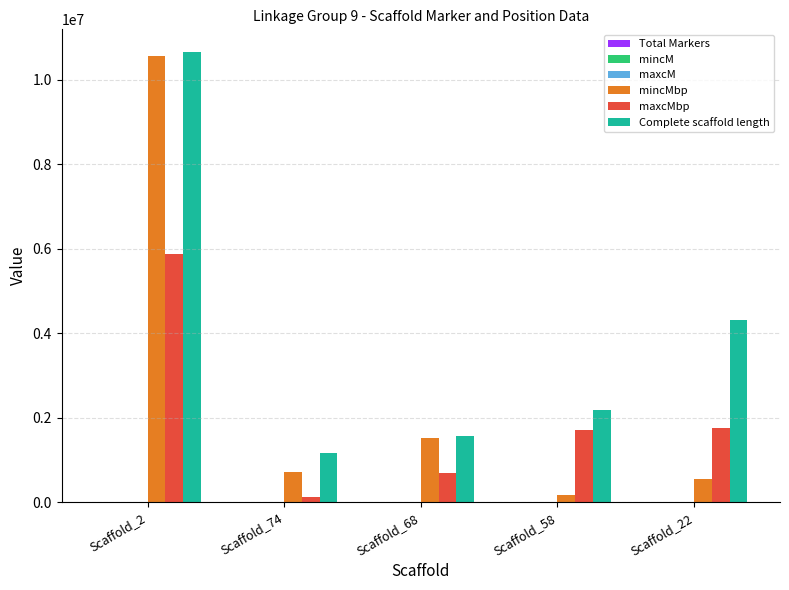

At which category does the chart reach its peak across all series?

Scaffold_2